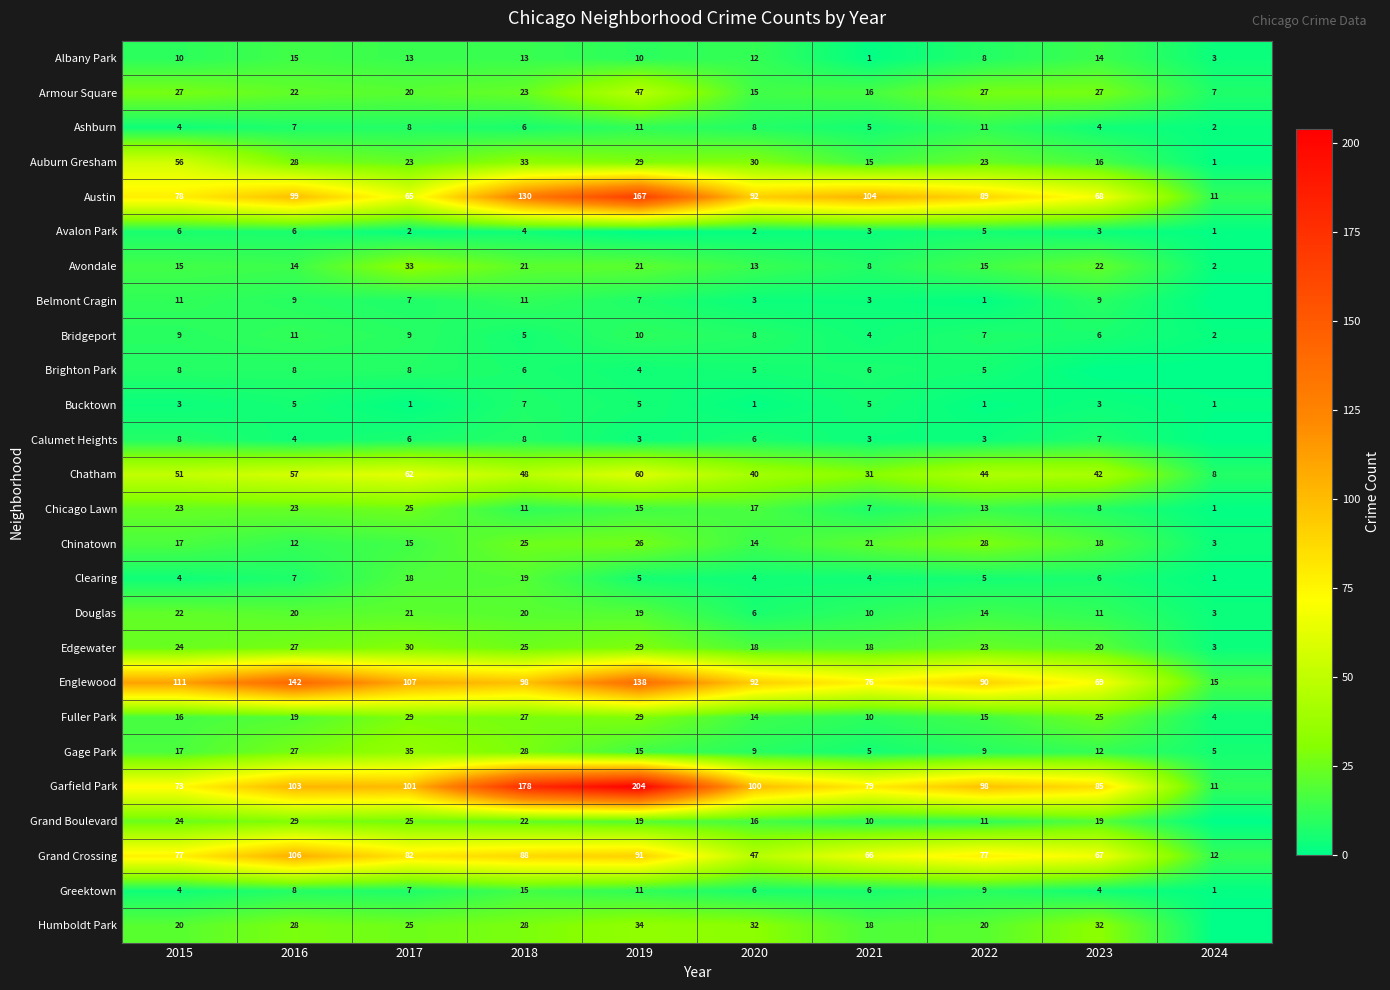

Between 2020 and 2024, which is larger?

2020